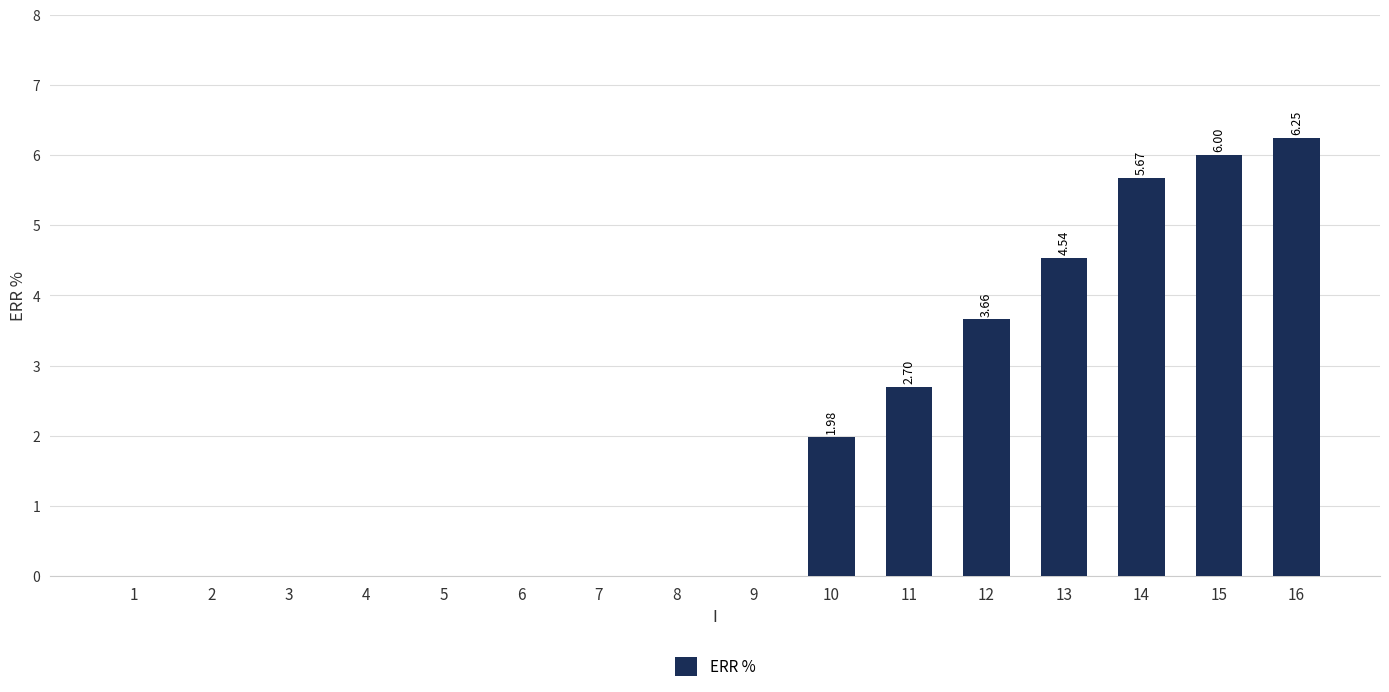

How many series are shown in this chart?

1